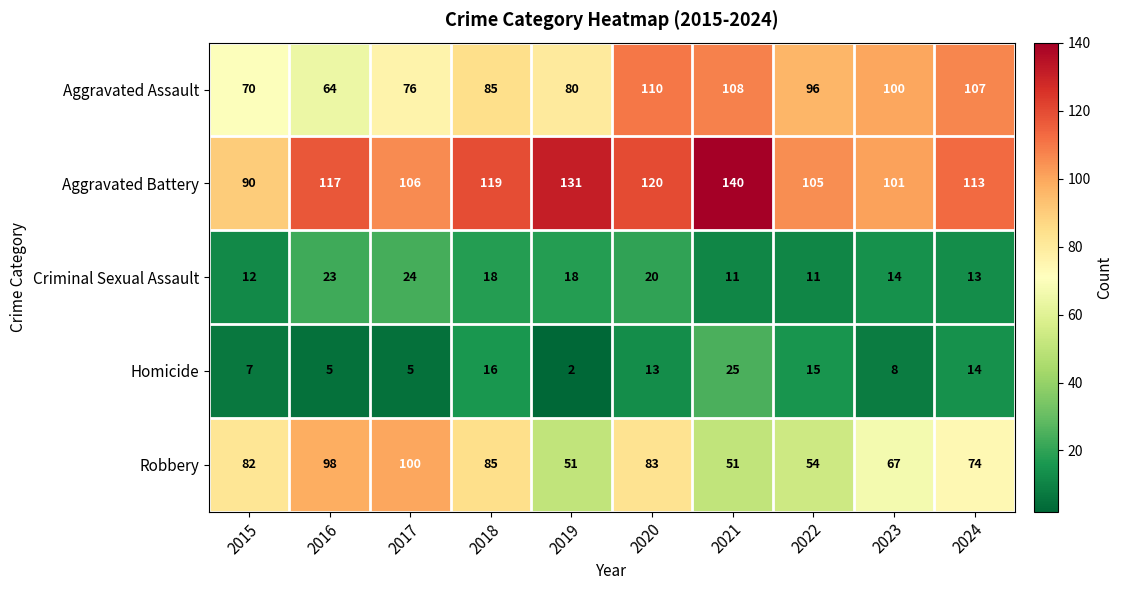

How many data points does each series have?

10